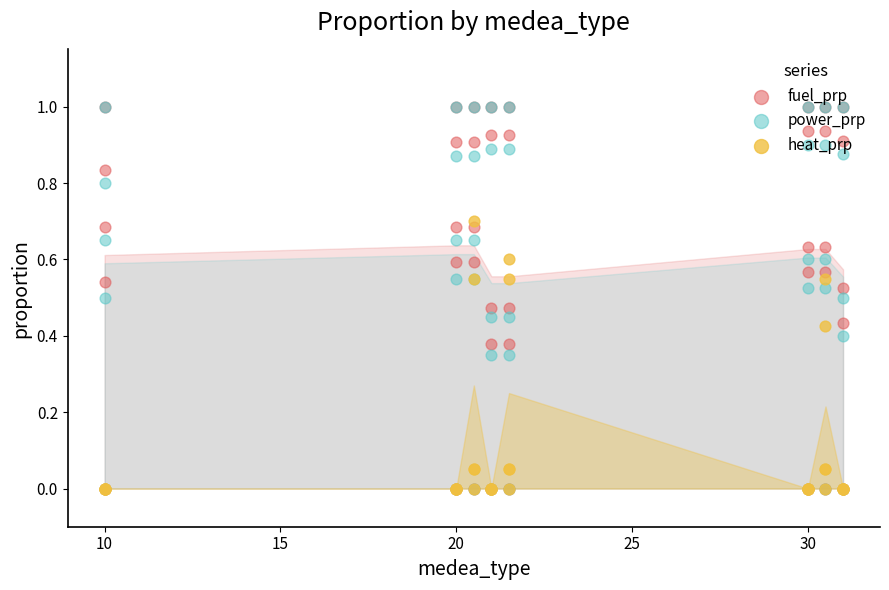

What are all the series names shown in the legend?

fuel_prp, power_prp, heat_prp